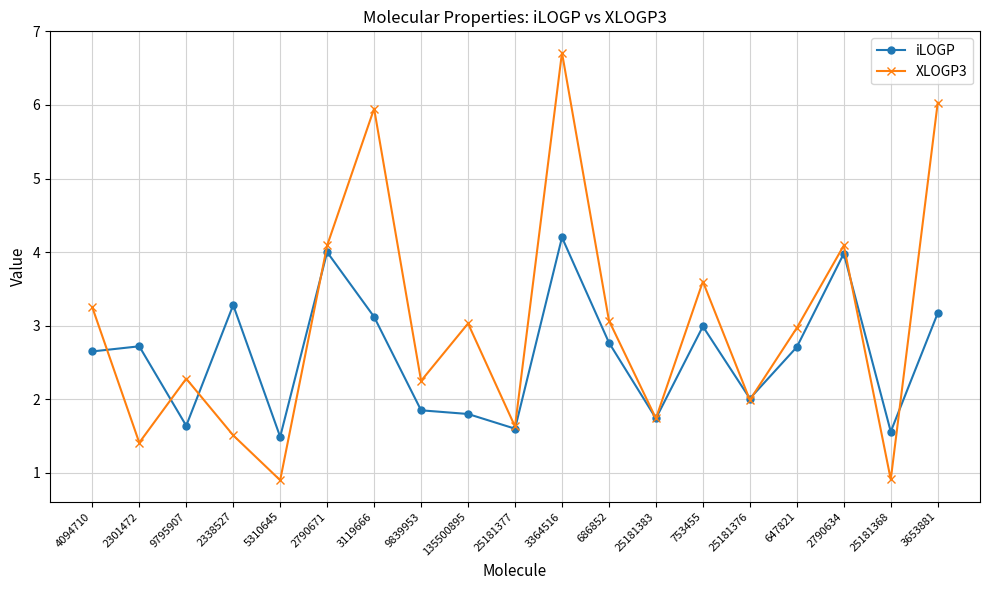

True or false: iLOGP and XLOGP3 cross at least once.

True